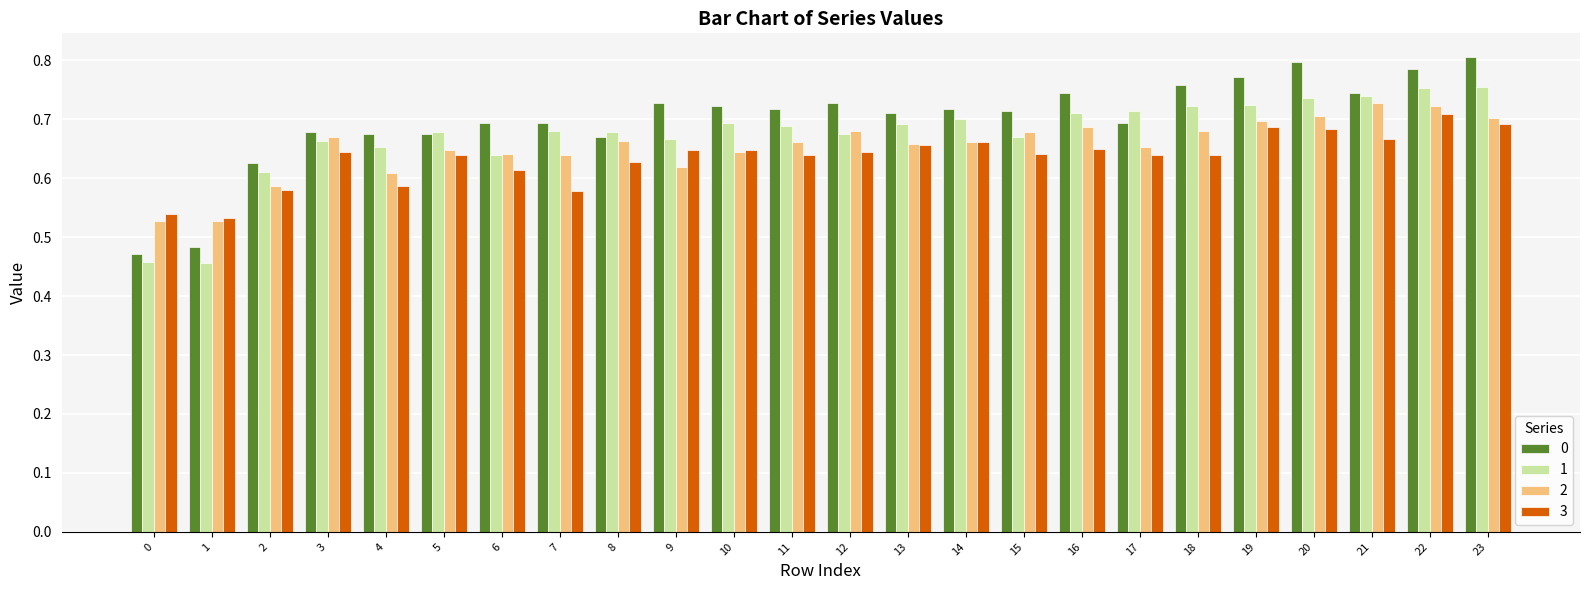

How many 2 values are between 0 and 1?

24